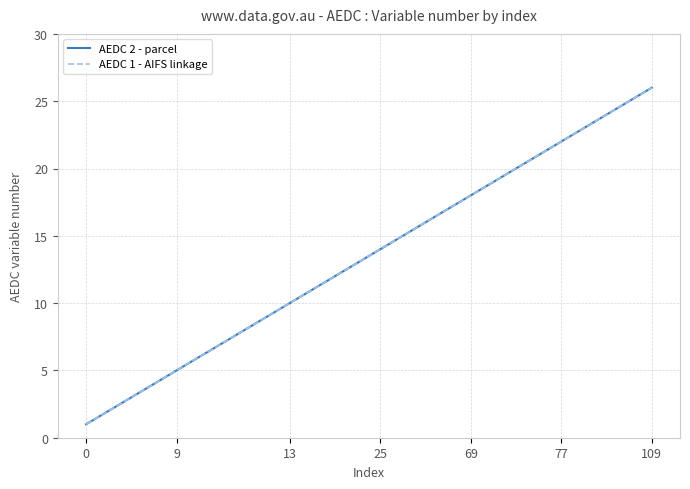

Does the chart have visible grid lines?

Yes